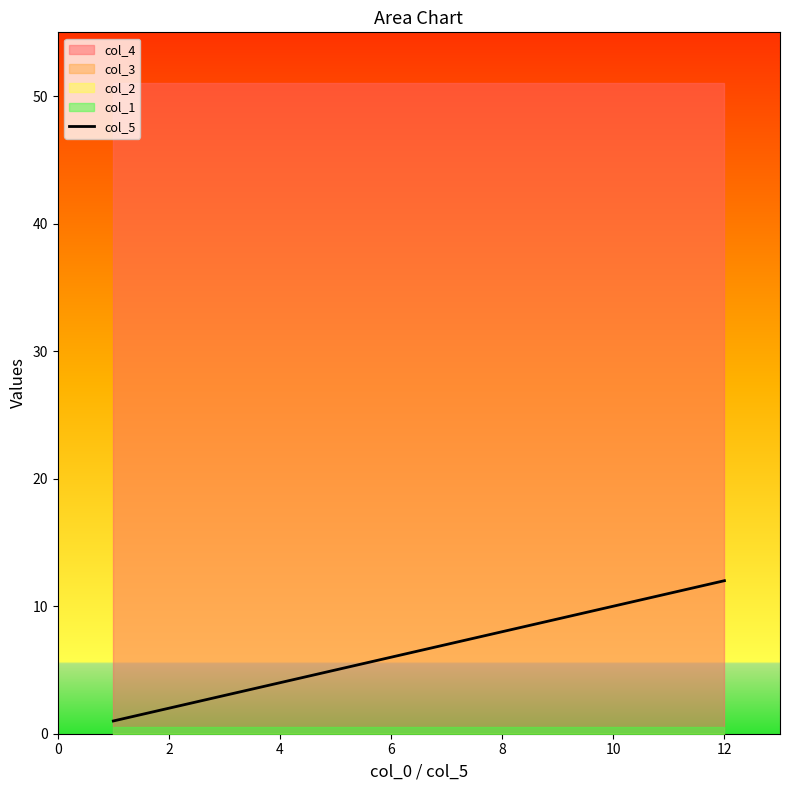

The value of col_5 at 10 is 4. True or false?

False